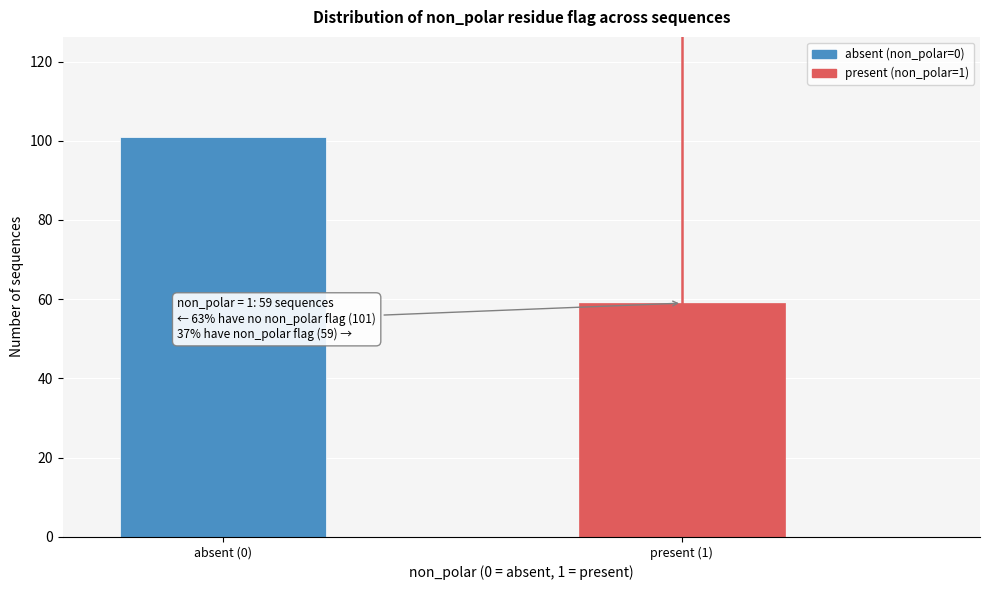

Reading left to right, transcribe all the data shown in this chart.

absent (0)=101	present (1)=59